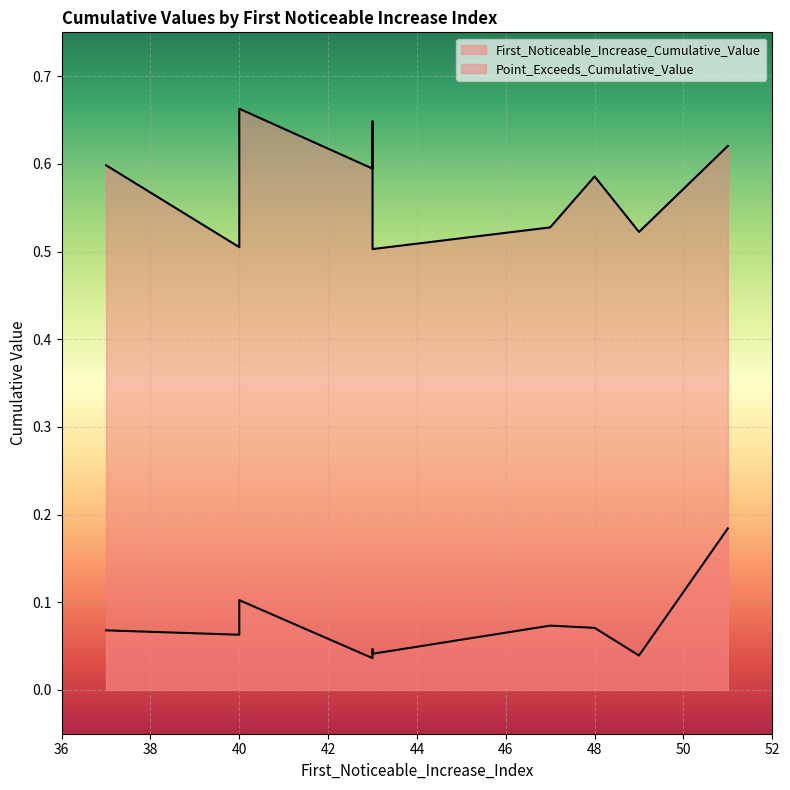

What is the difference between the highest and lowest values at 43?

0.6